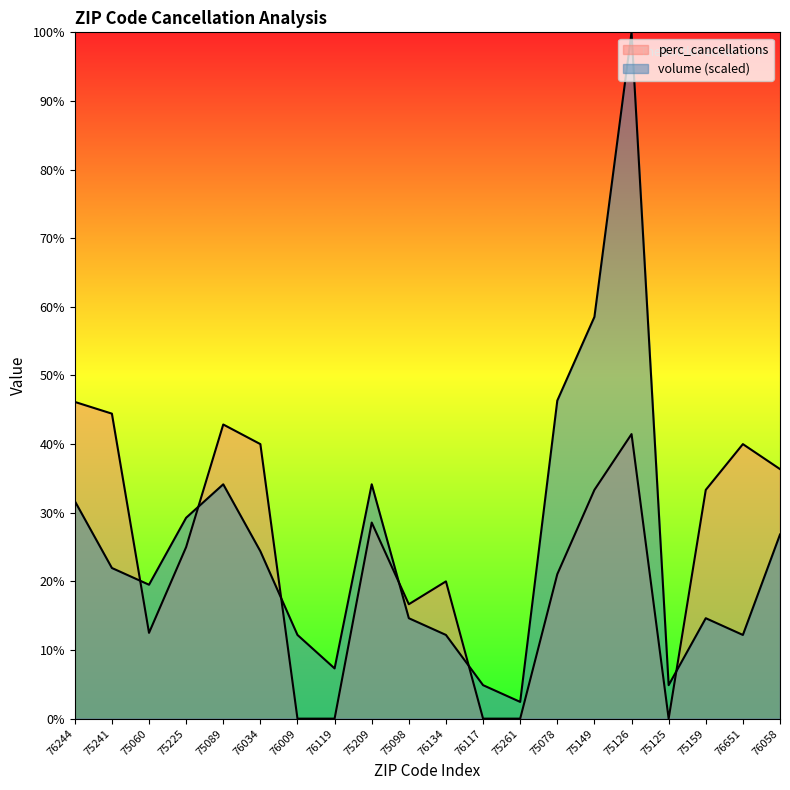

What is the average value of the perc_cancellations series?

24.1